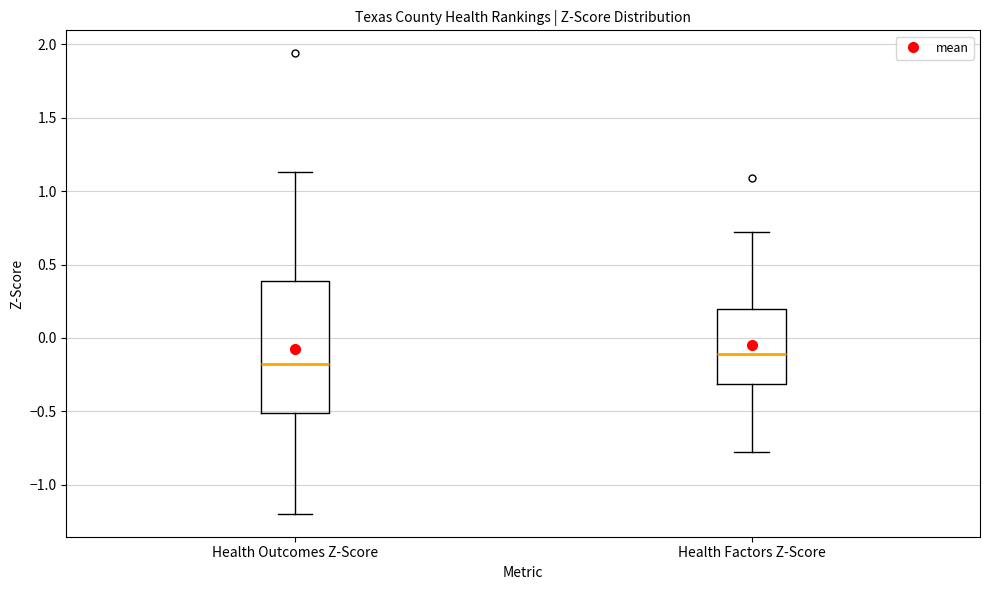

Reading left to right, transcribe this box plot: for each box, give where its median line is, the range the box spans, and where its two whiskers end, as read against the y-axis. The values are not printed on the chart, so give them approximately, as read against the axis.

Health Outcomes Z-Score: median -0.15, box -0.50 to 0.40, whiskers -1.20 to 1.15
Health Factors Z-Score: median -0.10, box -0.30 to 0.20, whiskers -0.75 to 0.70